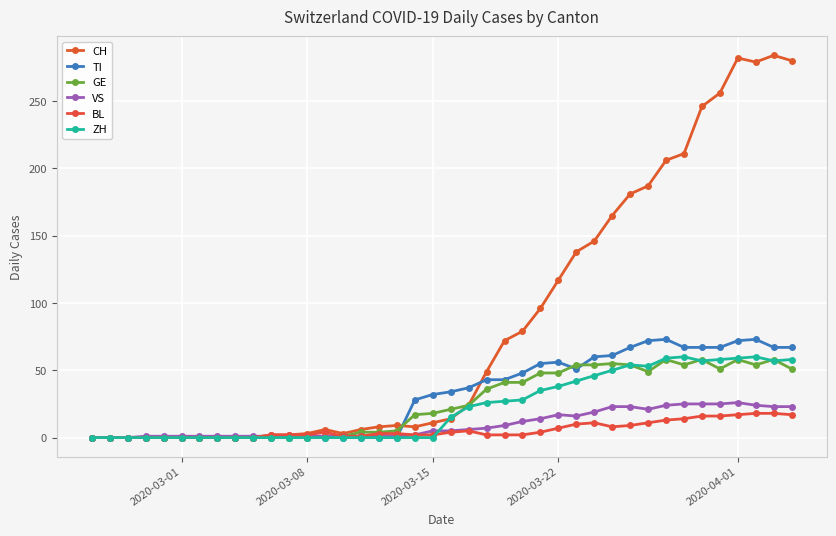

Reading right to left, what are all the values shown in this chart?

CH: 280	284	279	282	256	246	211	206	187	181	165	146	138	117	96	79	72	49	24	14	11	8	9	8	6	3	6	3	2	2	0	0	0	0	0	0	0	0	0	0
TI: 67	67	73	72	67	67	67	73	72	67	61	60	51	56	55	48	43	43	37	34	32	28	0	0	0	0	0	0	0	0	0	0	0	0	0	0	0	0	0	0
GE: 51	58	54	58	51	58	54	58	49	54	55	54	54	48	48	41	41	36	24	21	18	17	5	4	4	1	1	0	0	0	0	0	0	0	0	0	0	0	0	0
VS: 23	23	24	26	25	25	25	24	21	23	23	19	16	17	14	12	9	7	6	5	5	2	1	1	1	1	1	1	1	1	1	1	1	1	1	1	1	0	0	0
BL: 17	18	18	17	16	16	14	13	11	9	8	11	10	7	4	2	2	2	5	4	2	2	3	3	1	1	4	2	2	2	0	0	0	0	0	0	0	0	0	0
ZH: 58	57	60	59	58	57	60	59	53	54	50	46	42	38	35	28	27	26	23	15	0	0	0	0	0	0	0	0	0	0	0	0	0	0	0	0	0	0	0	0